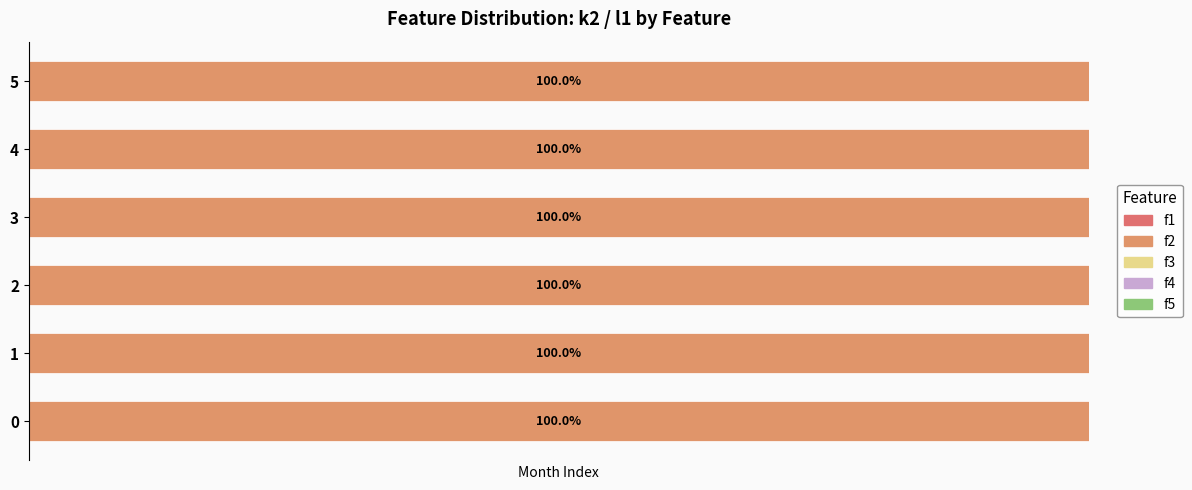

List the labels in order of f5 value, largest first.

0, 1, 2, 3, 4, 5